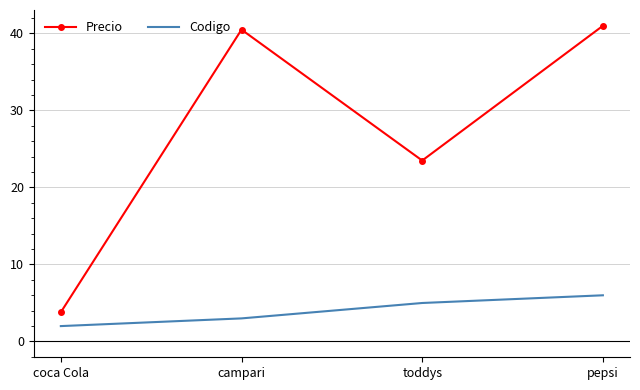

Reading right to left, list all the values displayed in this chart.

Precio: 41.0	23.5	40.5	3.8
Codigo: 6.0	5.0	3.0	2.0